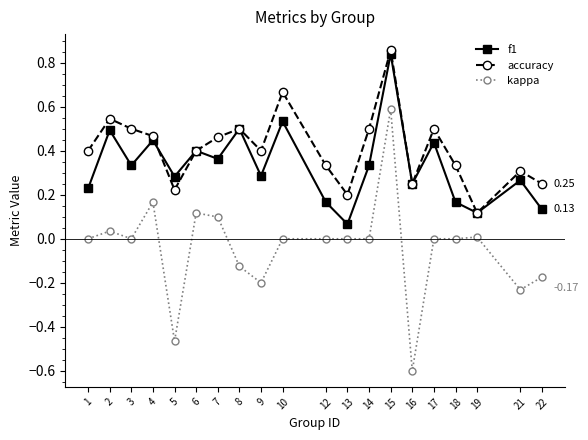

Is the value of accuracy at 16 greater than the value of kappa at 9?

Yes